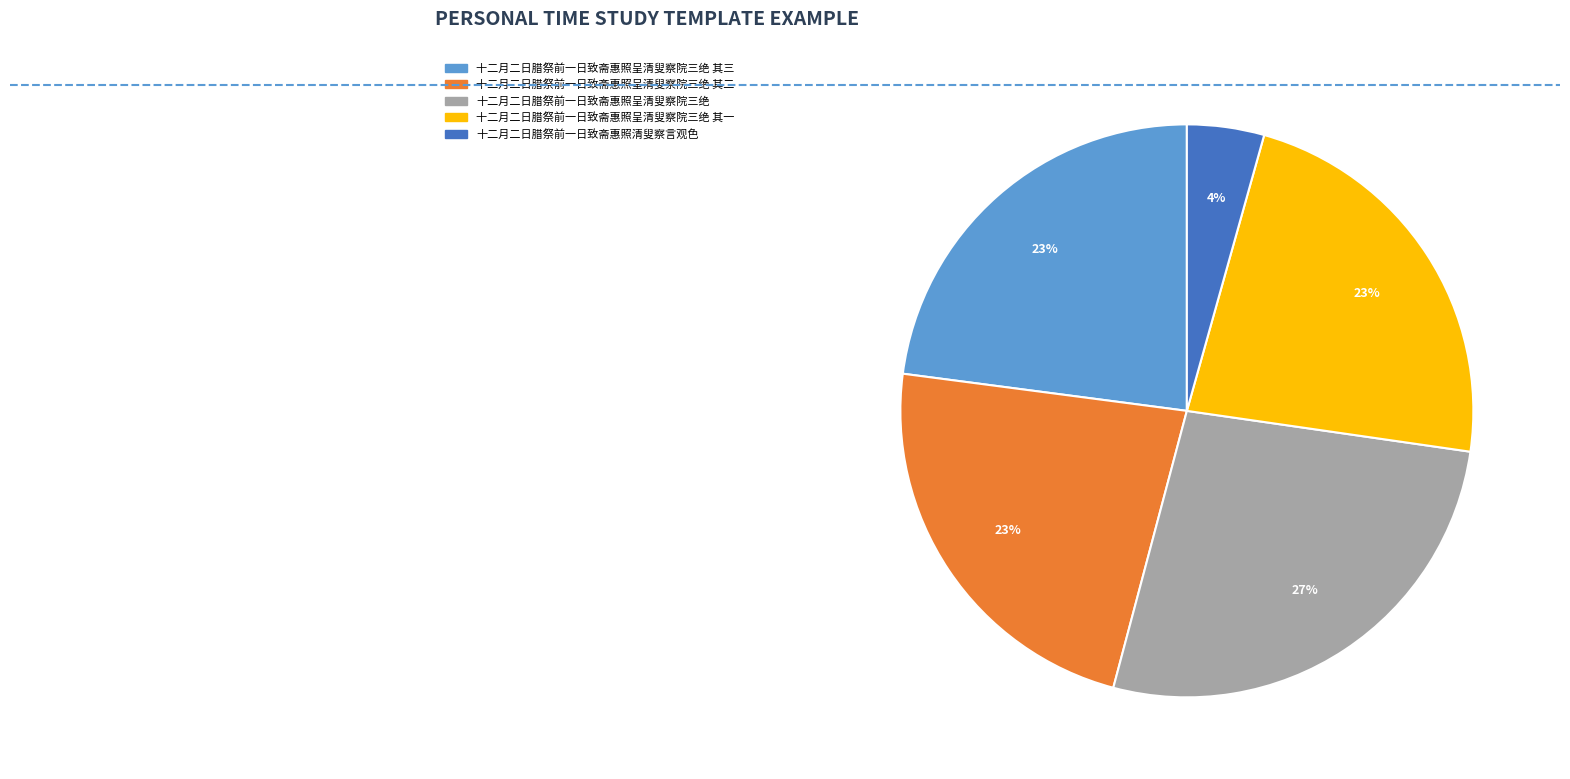

Count the number of slices in the pie.

5